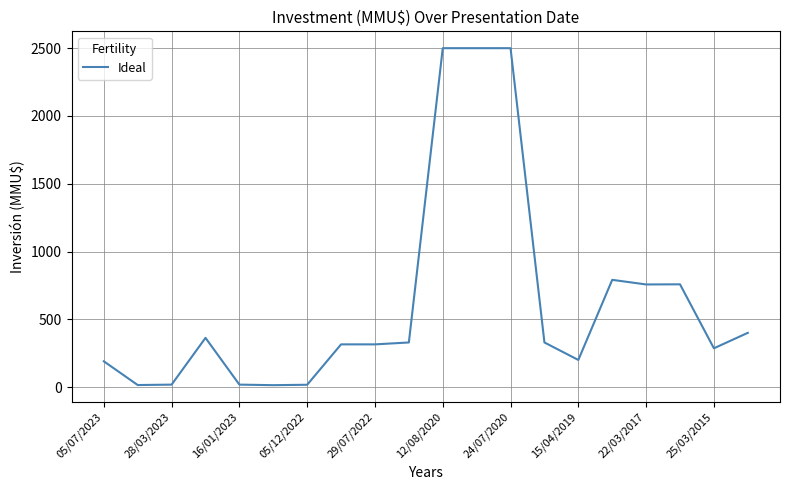

What is the smallest value displayed?

14